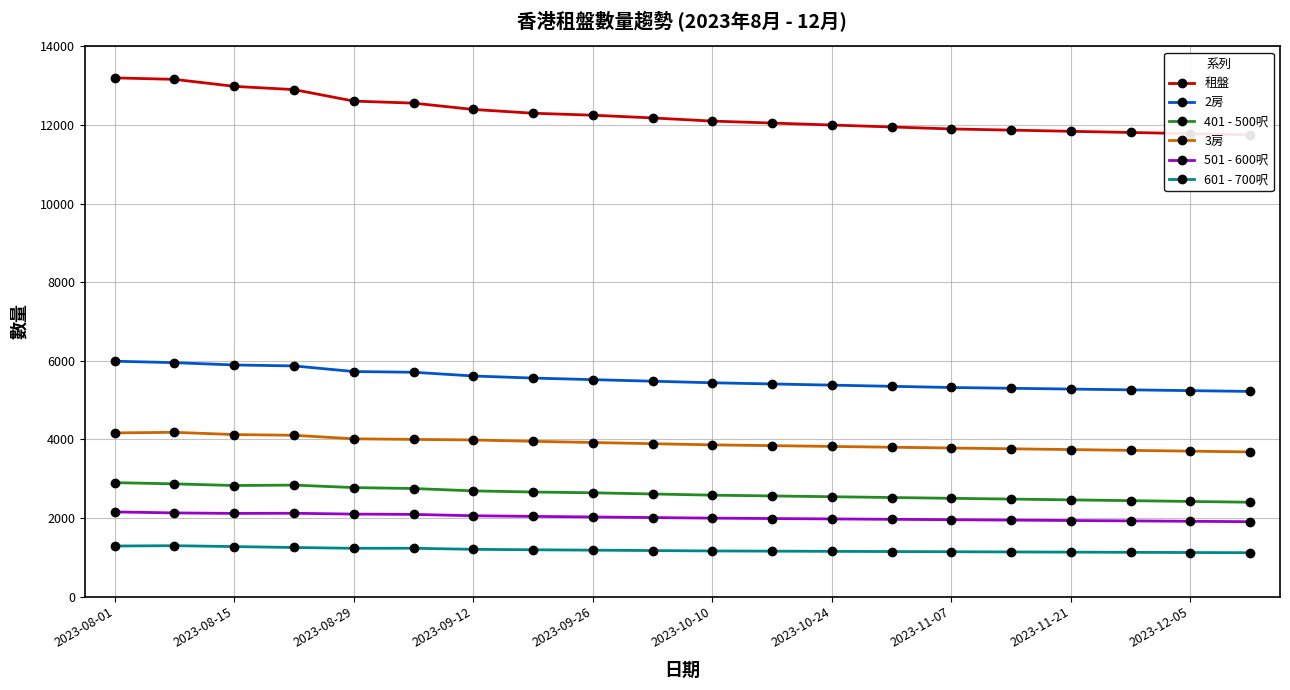

True or false: 2房 and 601 - 700呎 intersect in this chart.

False